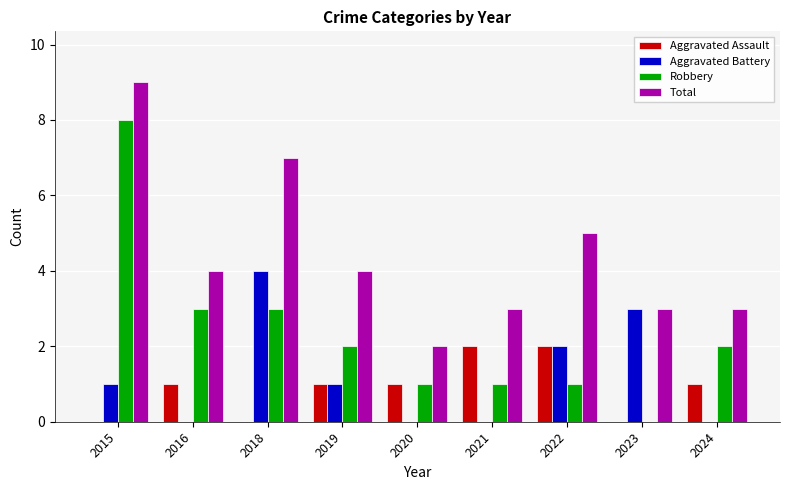

Is the value of Robbery at 2016 greater than the value of Total at 2018?

No